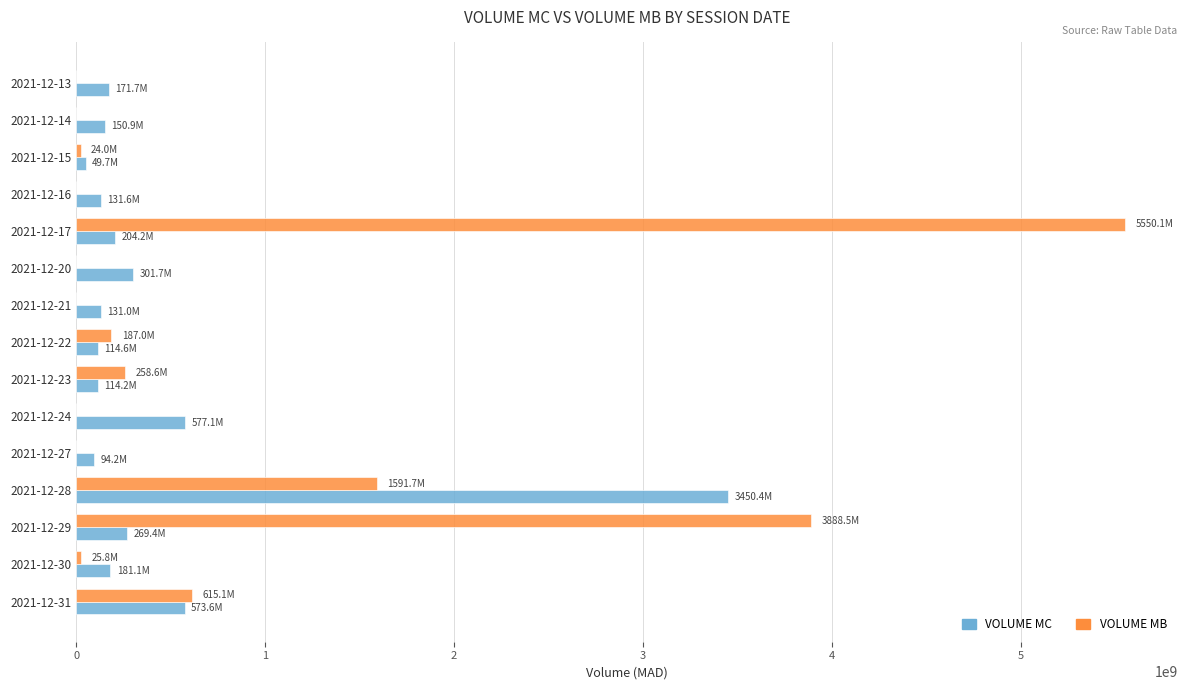

The value of VOLUME MB at 2021-12-31 is 615088404.6. True or false?

True